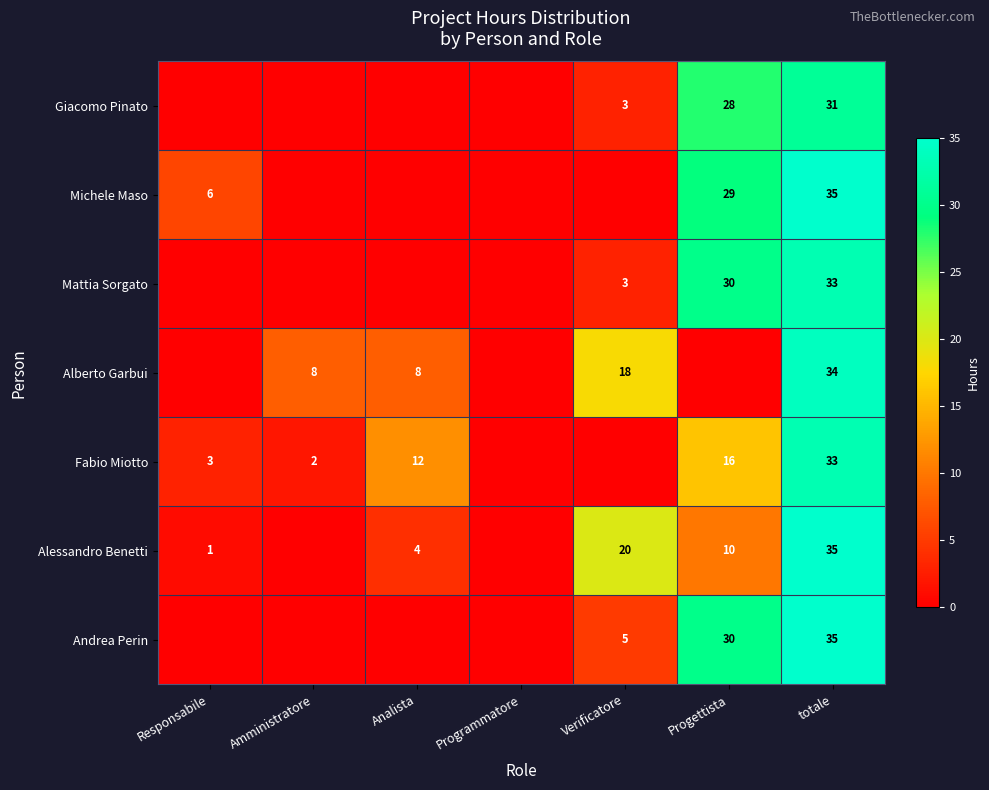

What is the total value across all series at totale?

236